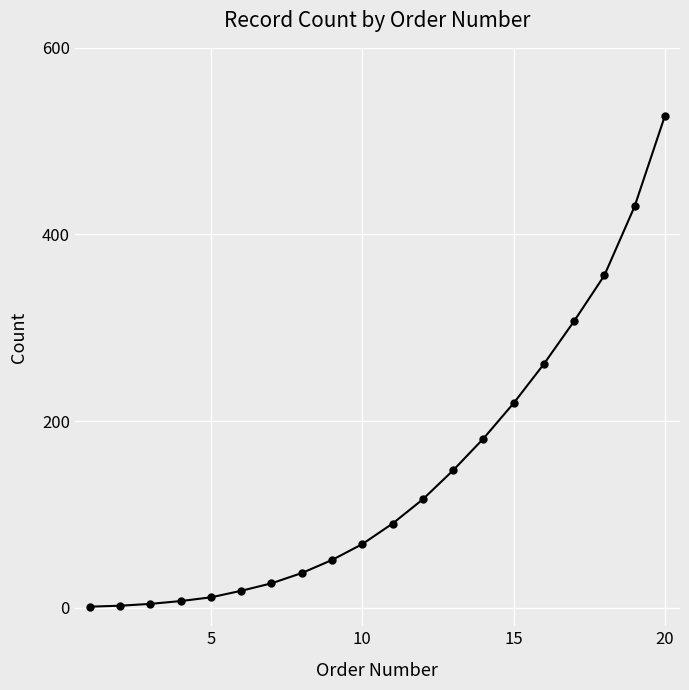

What is the greatest value displayed?

527